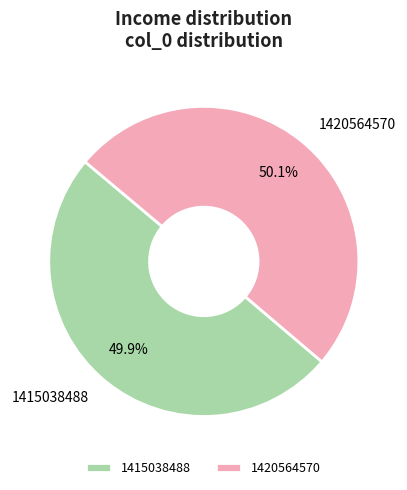

How much of the chart is everything except 1415038488?

50.1%